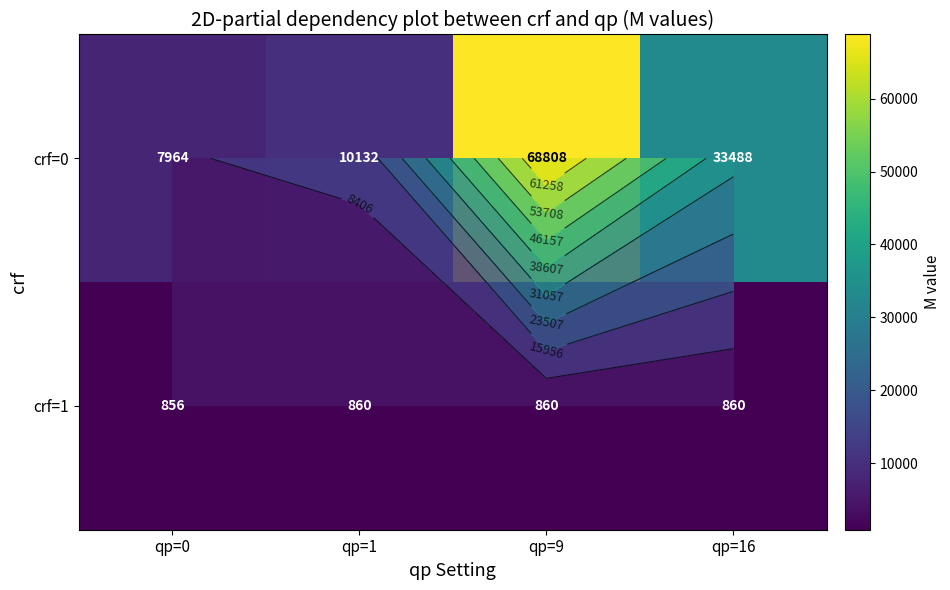

Which has a higher value, qp=0 or qp=1?

qp=1